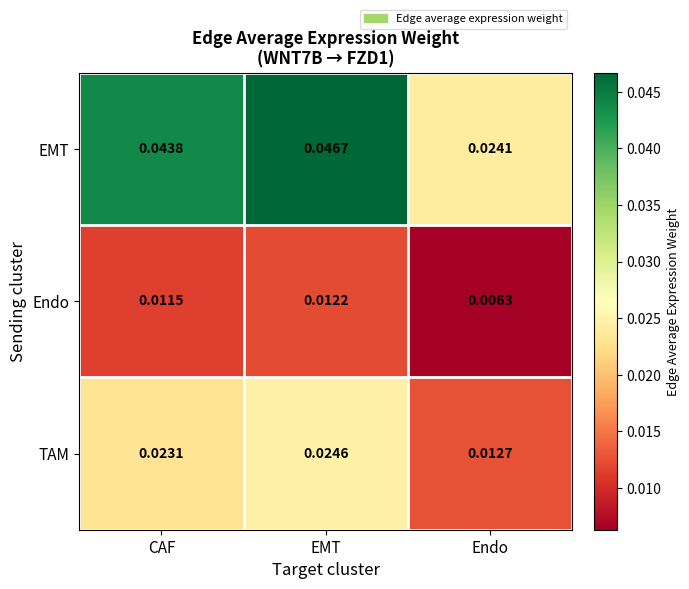

How many data points does each series have?

3